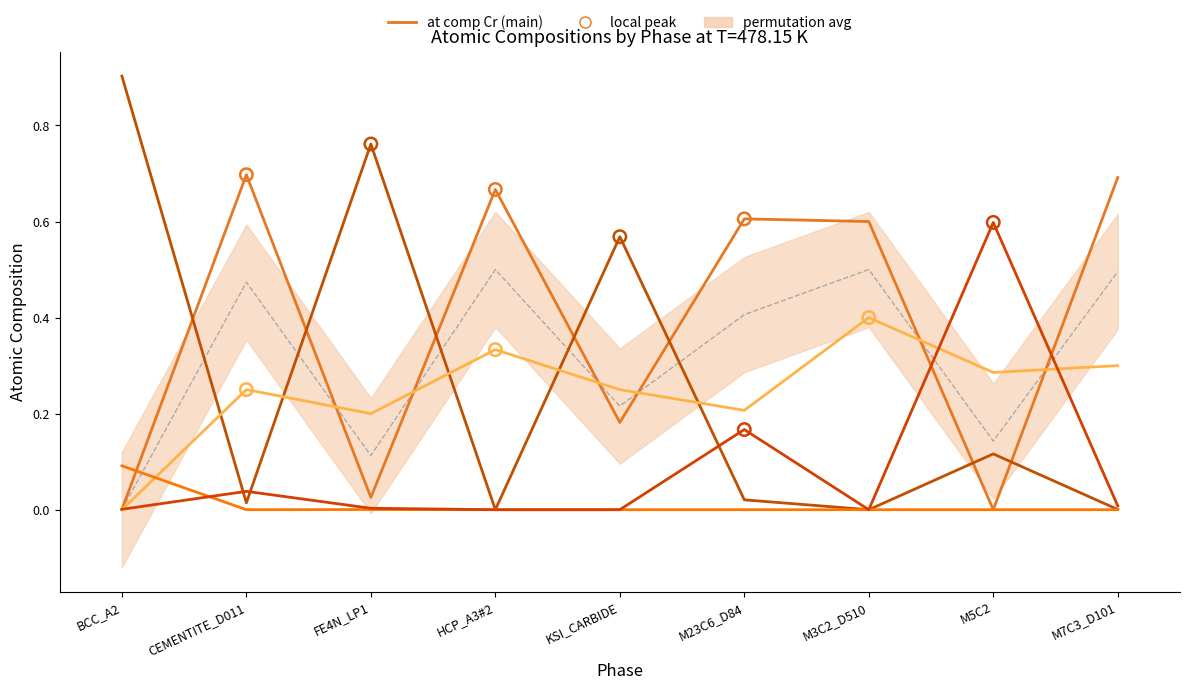

Which series reaches the minimum Y coordinate?

at comp Cr